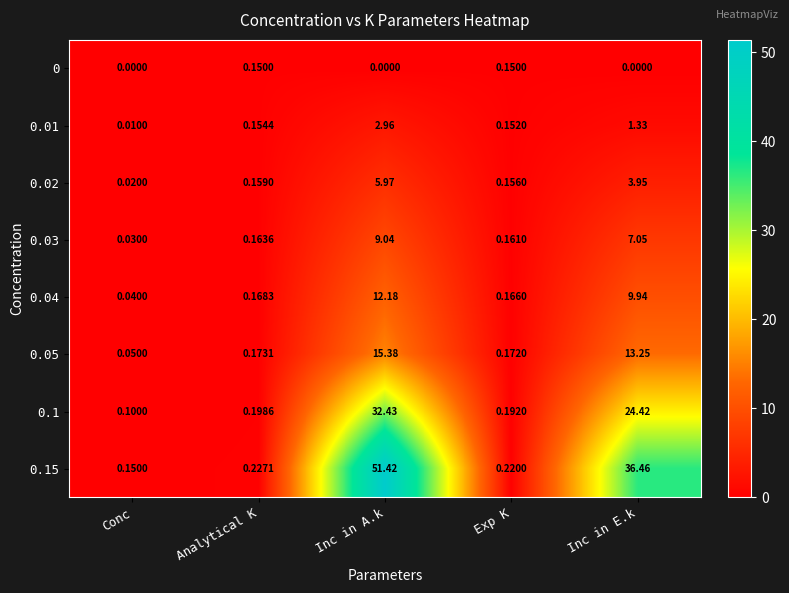

Where is 0.04 nearest to the value 6?

Inc in E.k